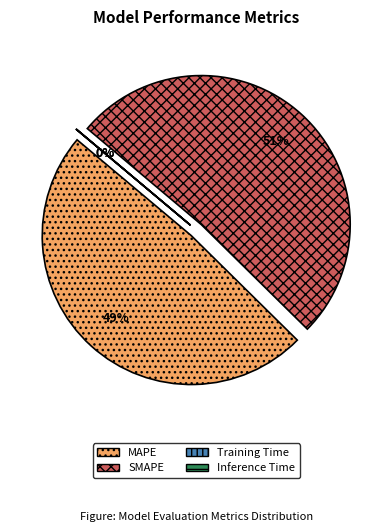

How many segments does this pie chart have?

4